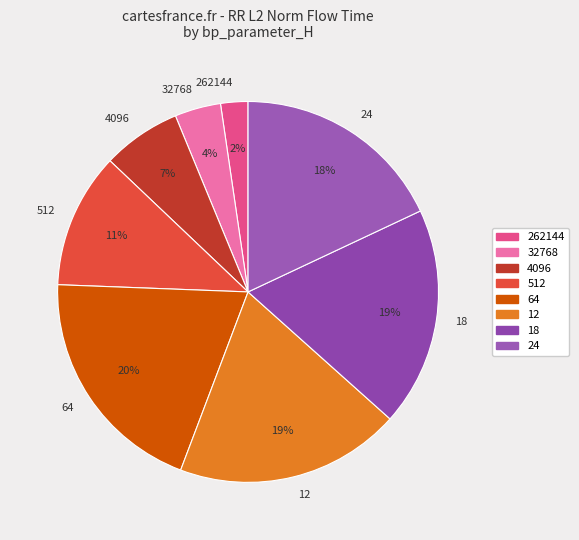

To the nearest percent, what is the average slice percentage?

12%